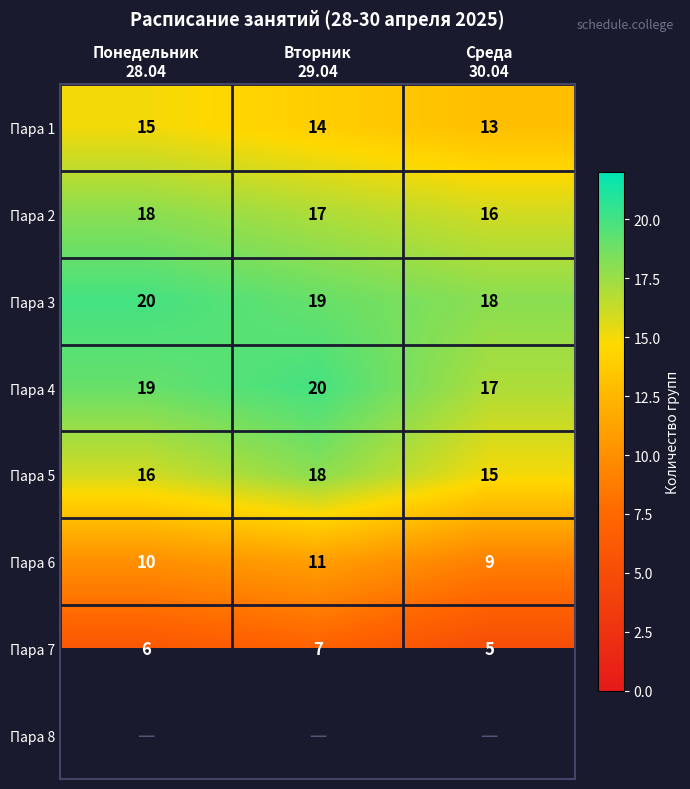

What is the difference between the highest and lowest values at Среда
30.04?

13.0